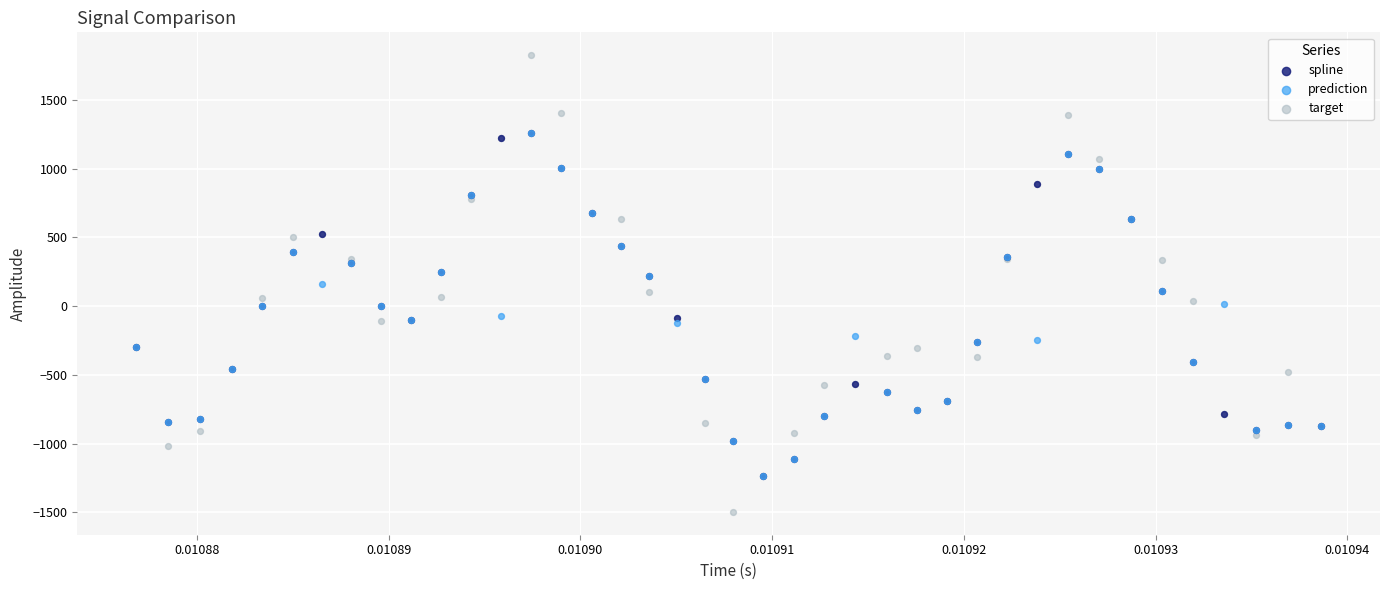

What are all the series names shown in the legend?

spline, prediction, target